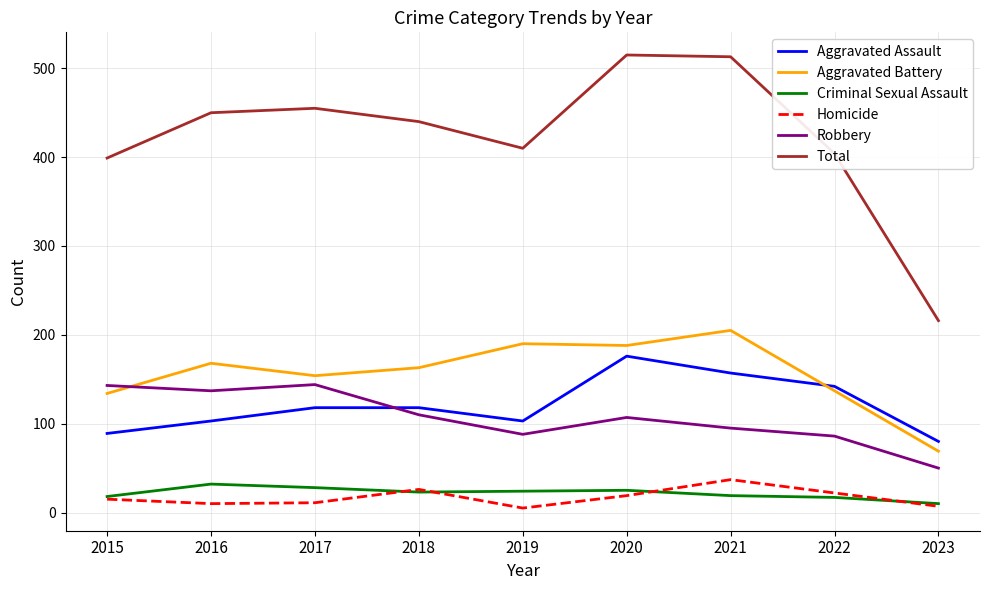

What is the sum of the Aggravated Battery values at 2017 and 2023?

223